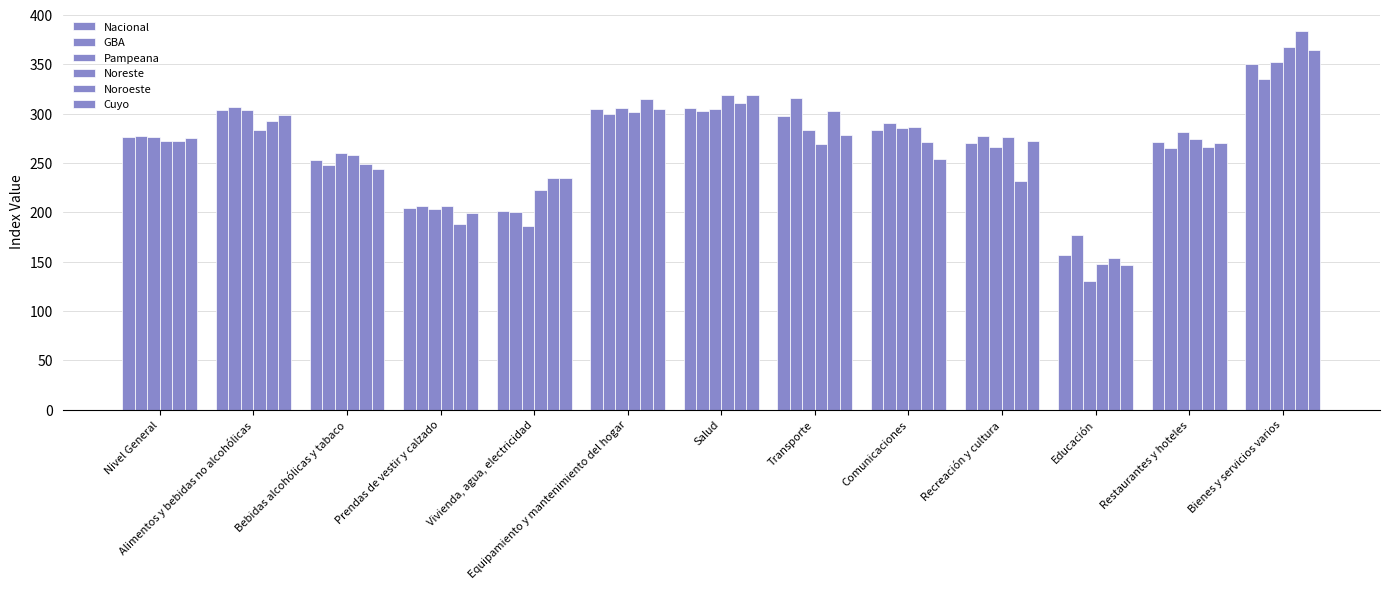

Is the value of Cuyo at Vivienda, agua, electricidad greater than the value of Noreste at Alimentos y bebidas no alcohólicas?

No